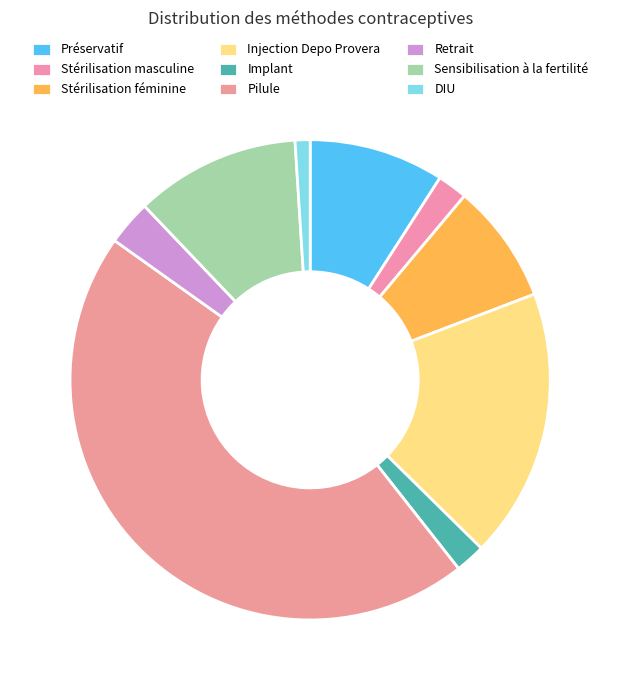

Rank the categories by value from lowest to highest.

DIU, Stérilisation masculine, Implant, Retrait, Stérilisation féminine, Préservatif, Sensibilisation à la fertilité, Injection Depo Provera, Pilule